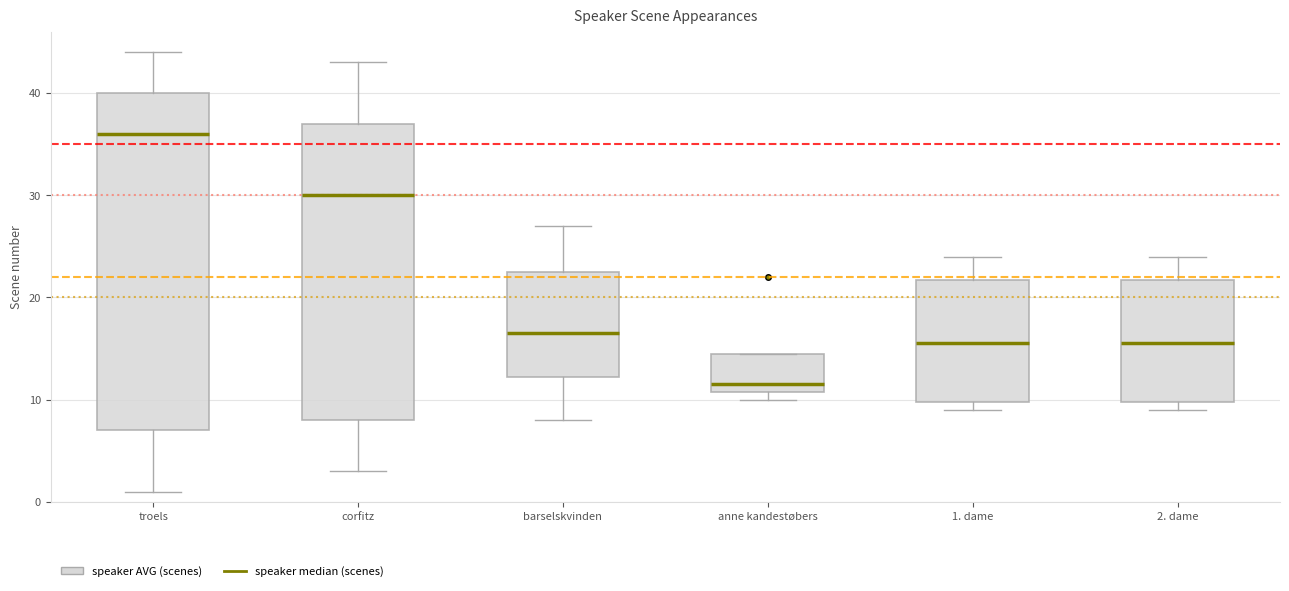

Which box is the tallest, from its lower edge to its upper edge?

troels